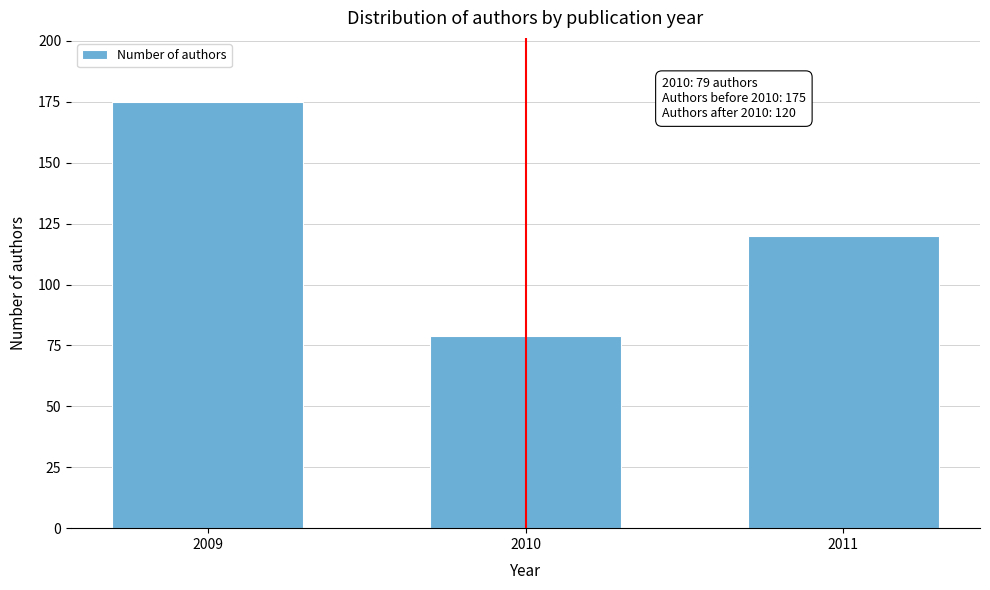

Reading left to right, transcribe all the data shown in this chart.

2009=175	2010=79	2011=120